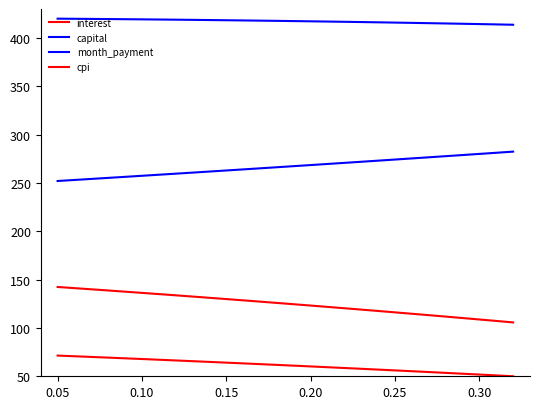

How many lines are shown in the chart?

4